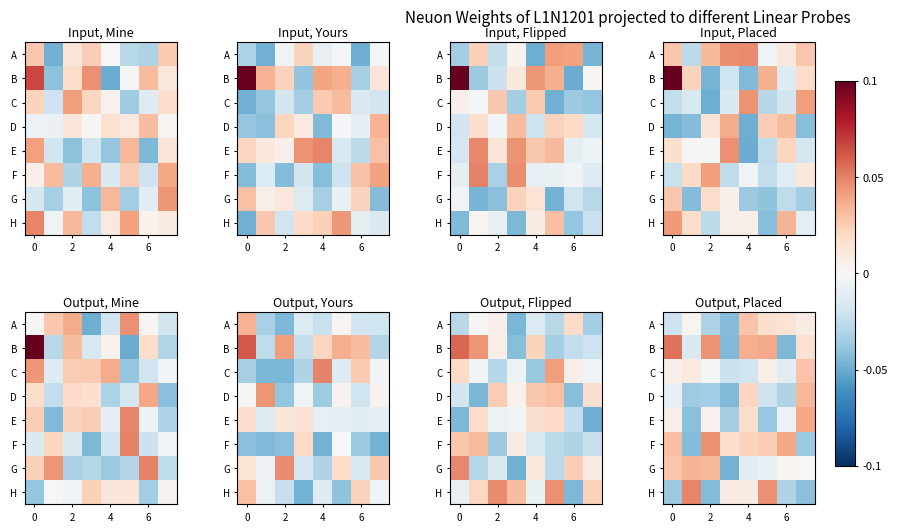

Where is row_0 nearest to the value 0?

2